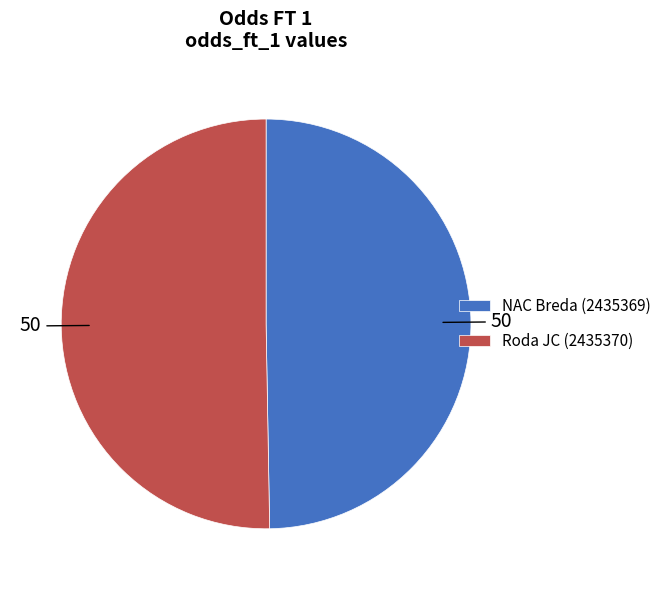

Is the sum of Roda JC (2435370) and NAC Breda (2435369) greater than half?

Yes